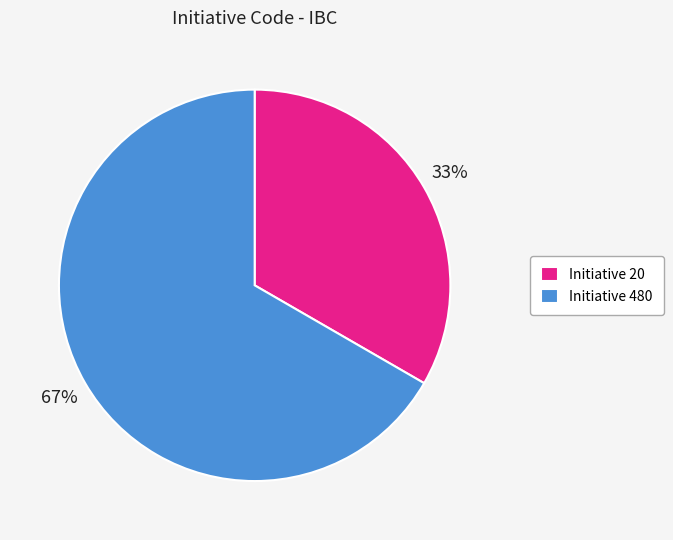

To the nearest percent, what is the combined percentage of Initiative 20 and Initiative 480?

100%